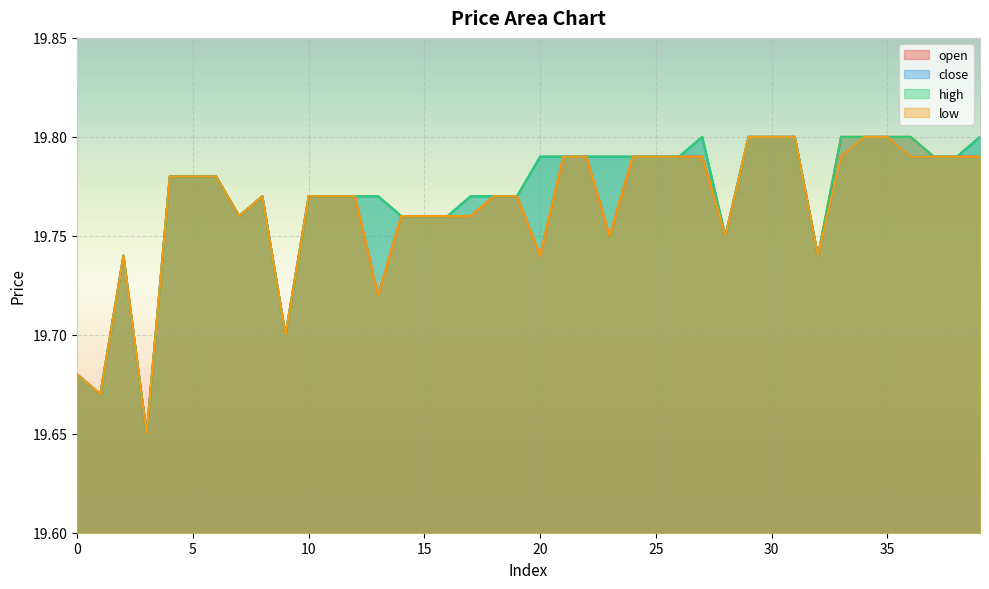

Count the high values in the range 19 to 20.

40